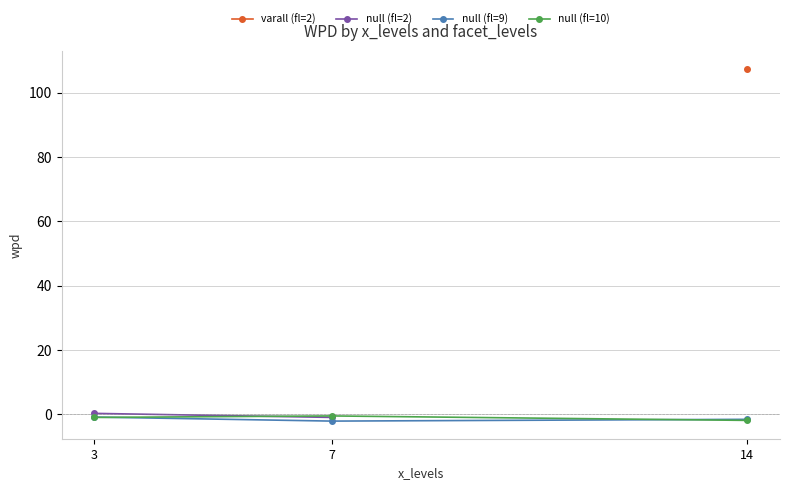

The wpd series shows -0.4 at 3. True or false?

False